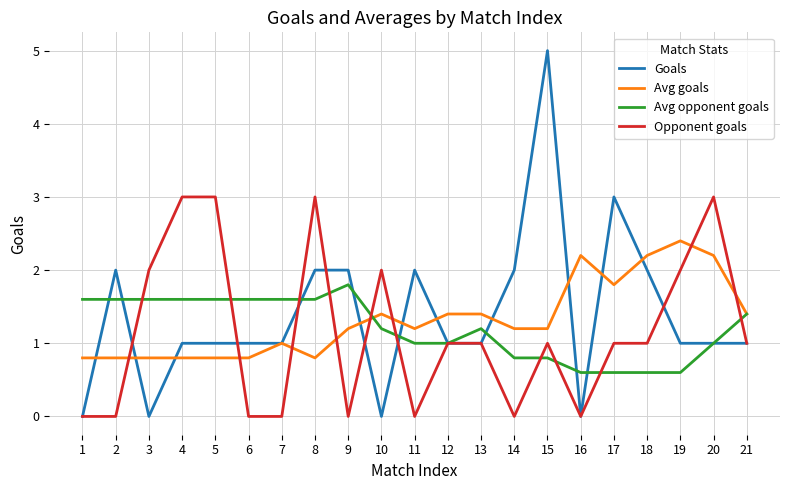

Is it true that Avg opponent goals equals 1.8 at 10?

False